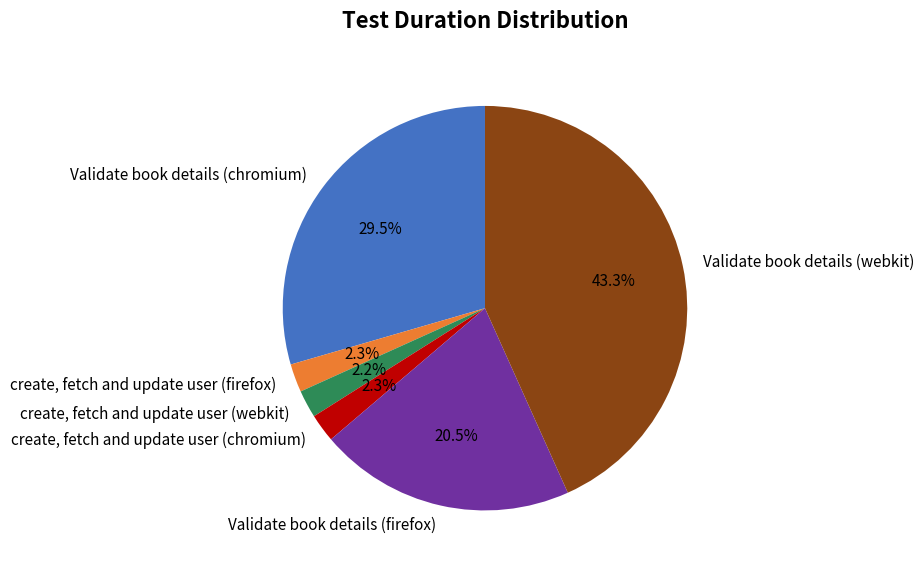

What percentage is NOT represented by create, fetch and update user (firefox)?

97.7%